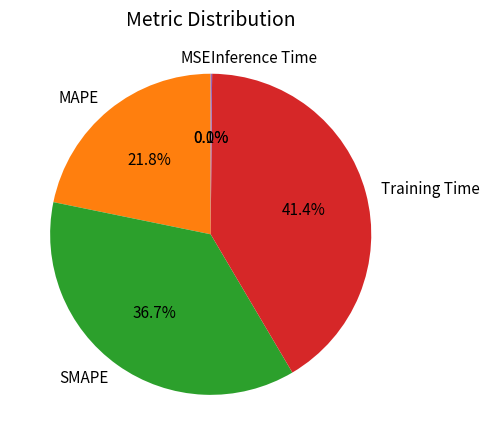

Which slice is the largest?

Training Time